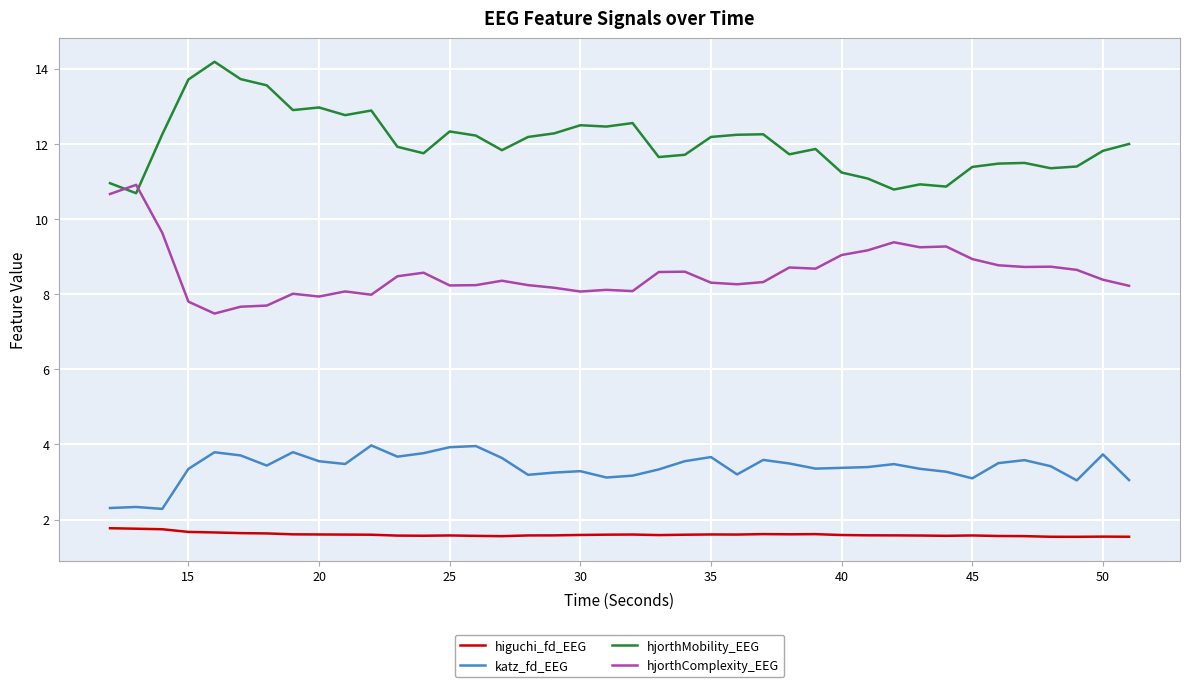

Which series has the largest total across all categories?

hjorthMobility_EEG